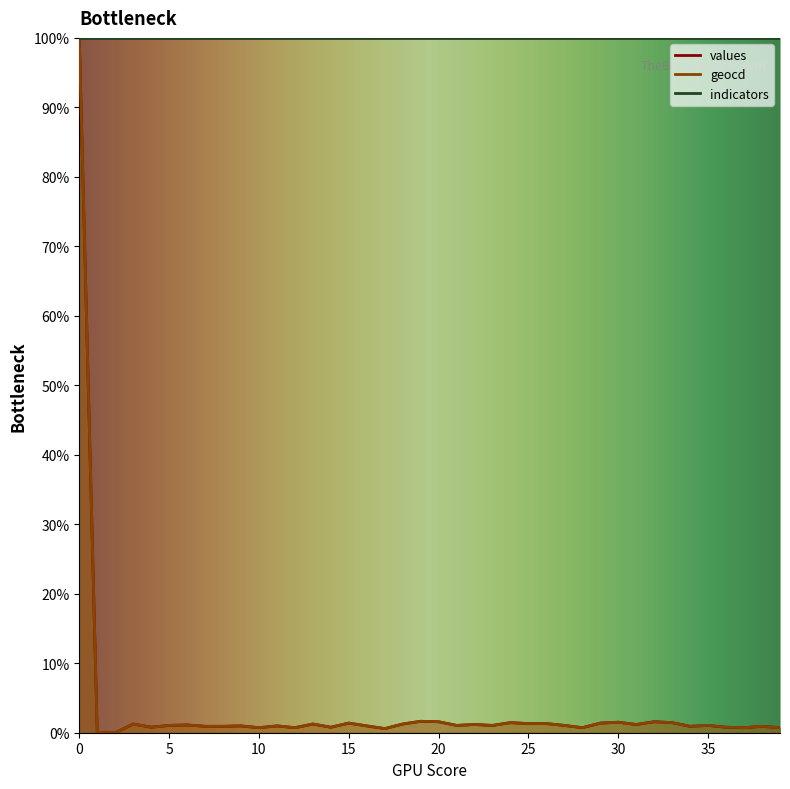

Which series changed the most between 5 and 20?

geocd